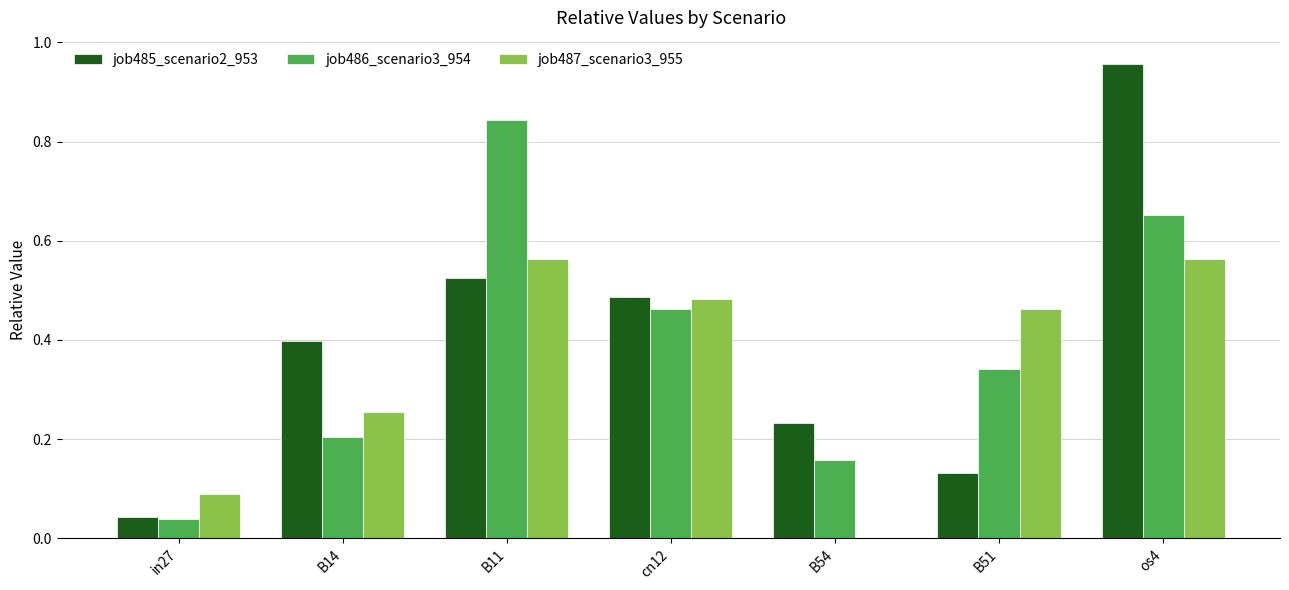

The value of job485_scenario2_953 at B14 is 0.4. True or false?

True